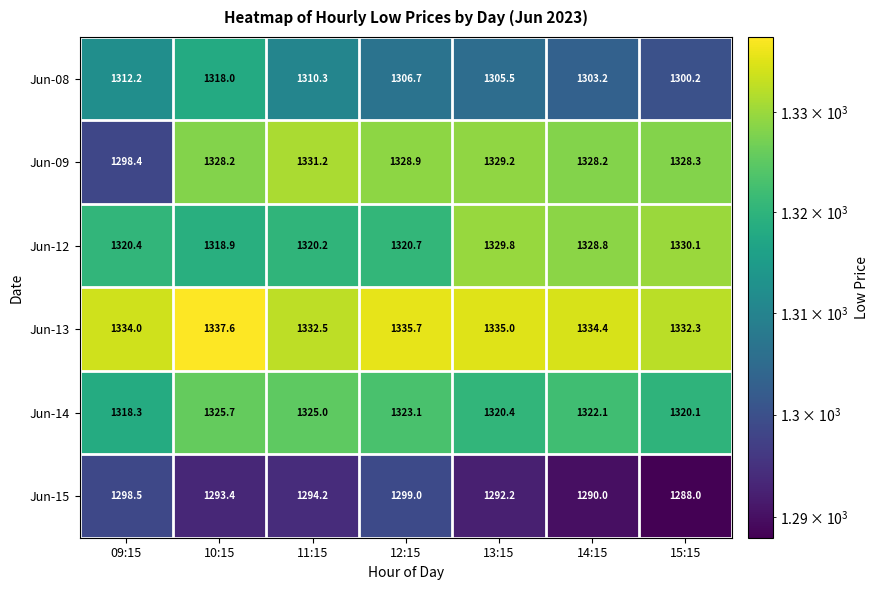

Which category has the lowest value in the Jun-14 series?

09:15